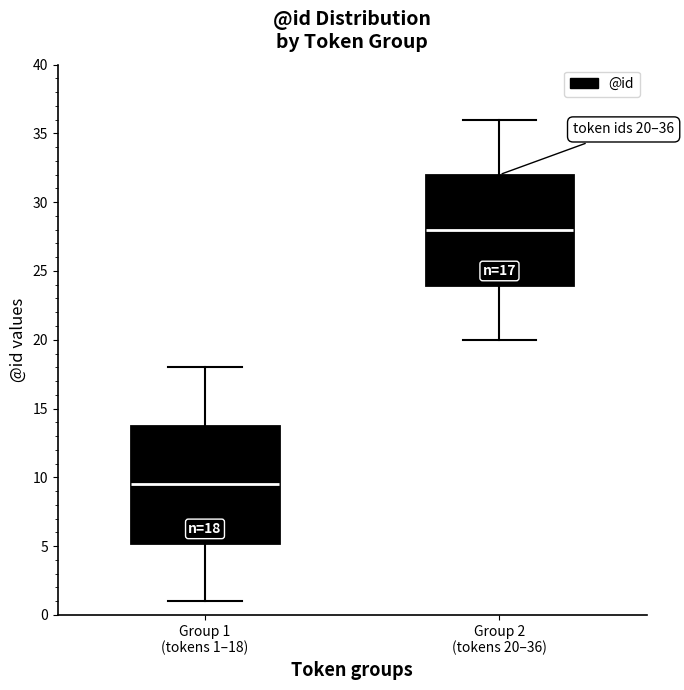

Comparing the boxes themselves (not the whiskers), which one is the tallest?

Group 1 (tokens 1–18)